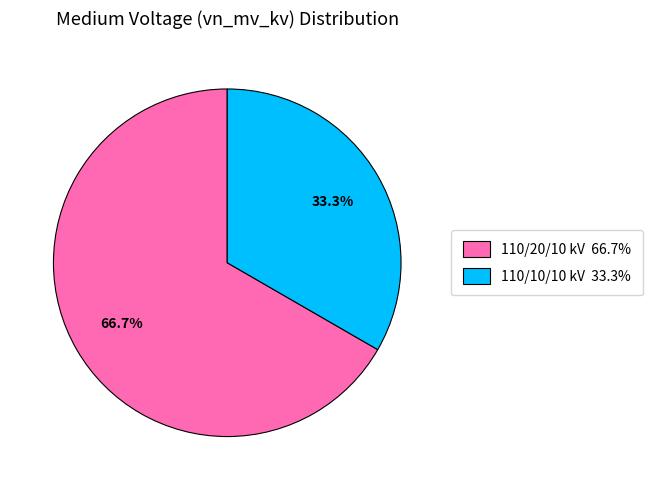

To the nearest percent, what is the average slice percentage?

50%